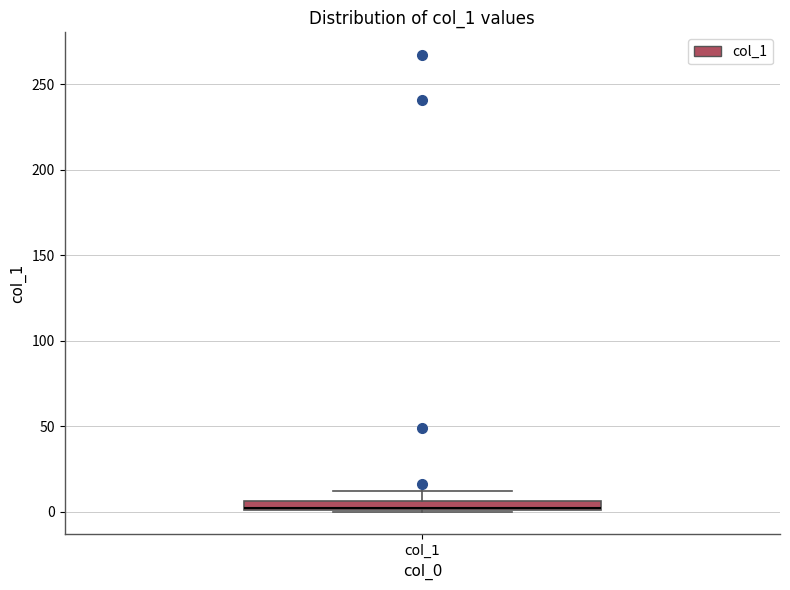

Where is the upper edge of the box for col_1 on the y-axis? The values are not printed on the chart, so give them approximately, as read against the axis.

5